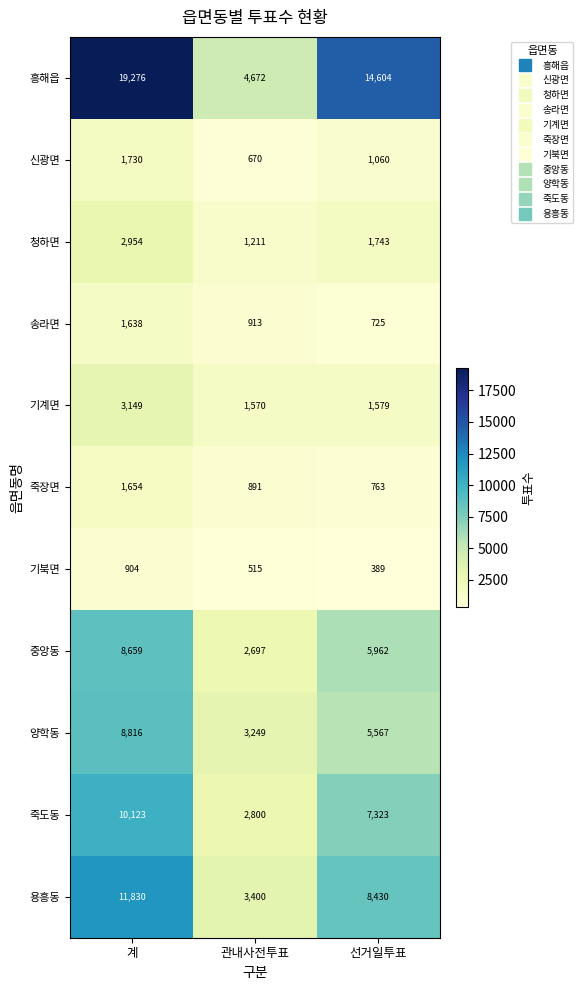

What is the difference between the 송라면 values at 선거일투표 and 관내사전투표?

188